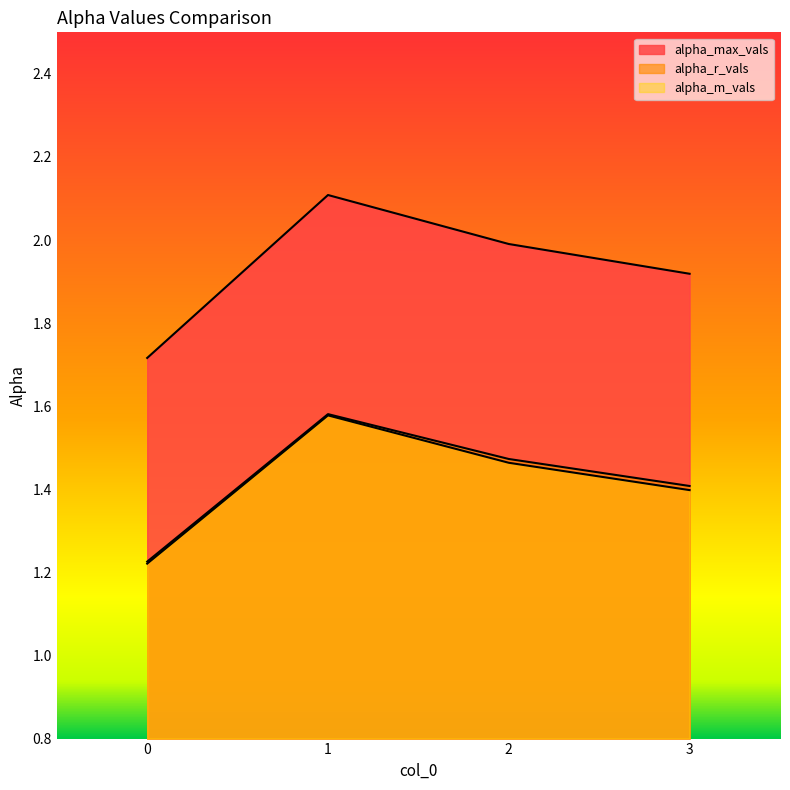

What is the value of the alpha_r_vals point at the 2nd from the left?

1.6